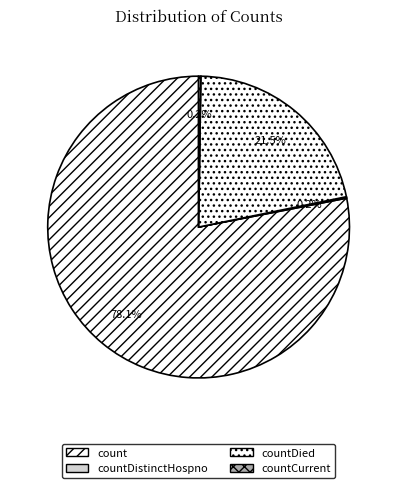

To the nearest percent, what portion does count represent?

78%